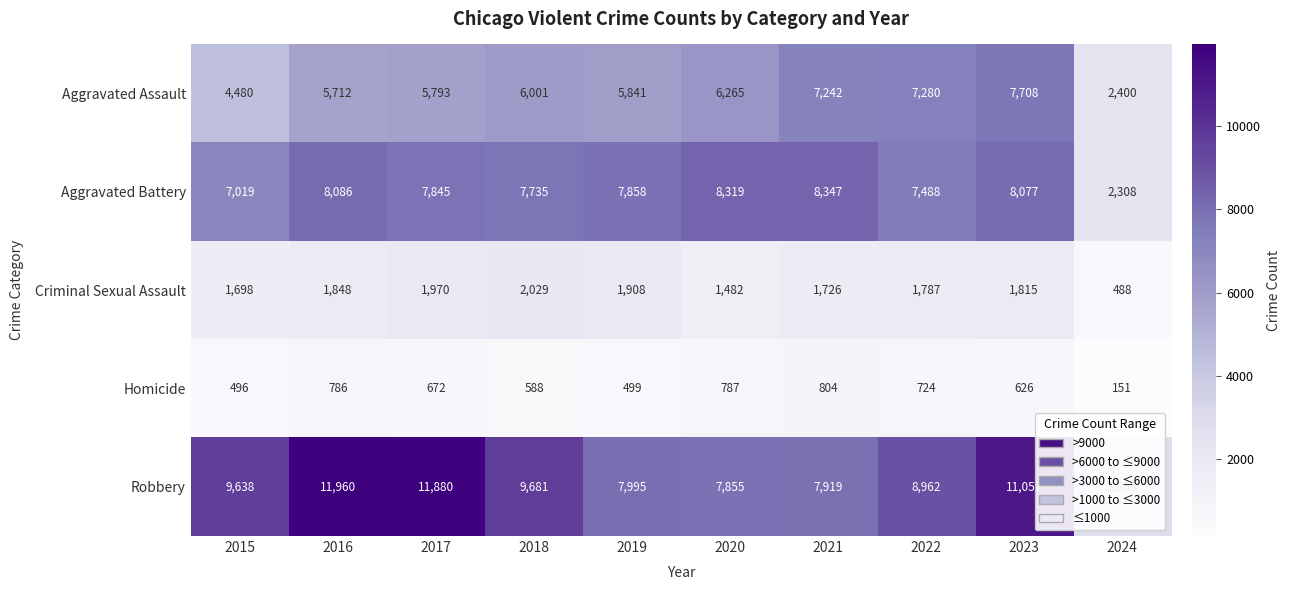

What is the average value of the Criminal Sexual Assault series?

1675